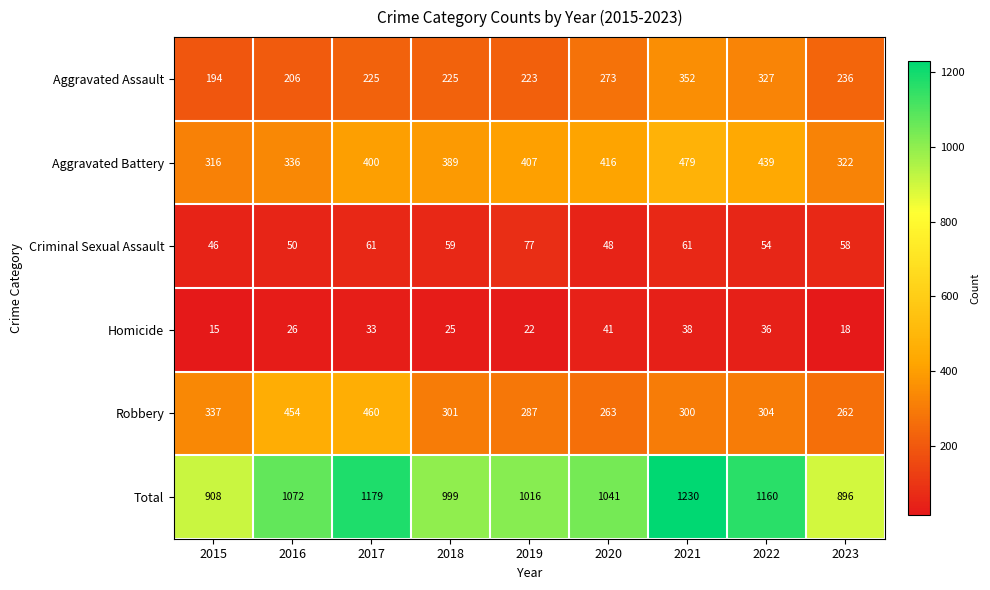

Which series has the largest range (max minus min)?

Total